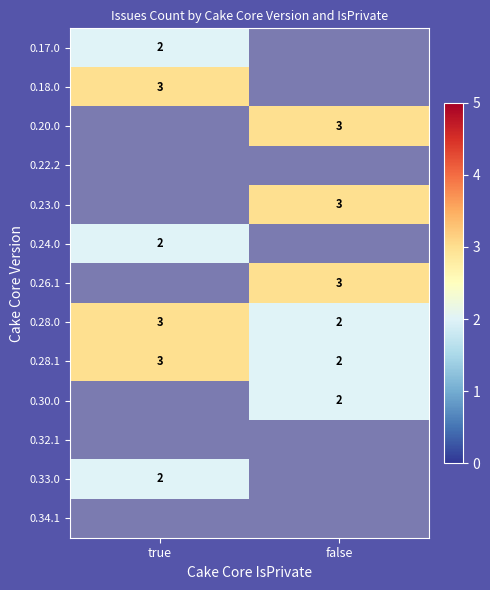

Which category has the lowest value in the 0.28.0 series?

false